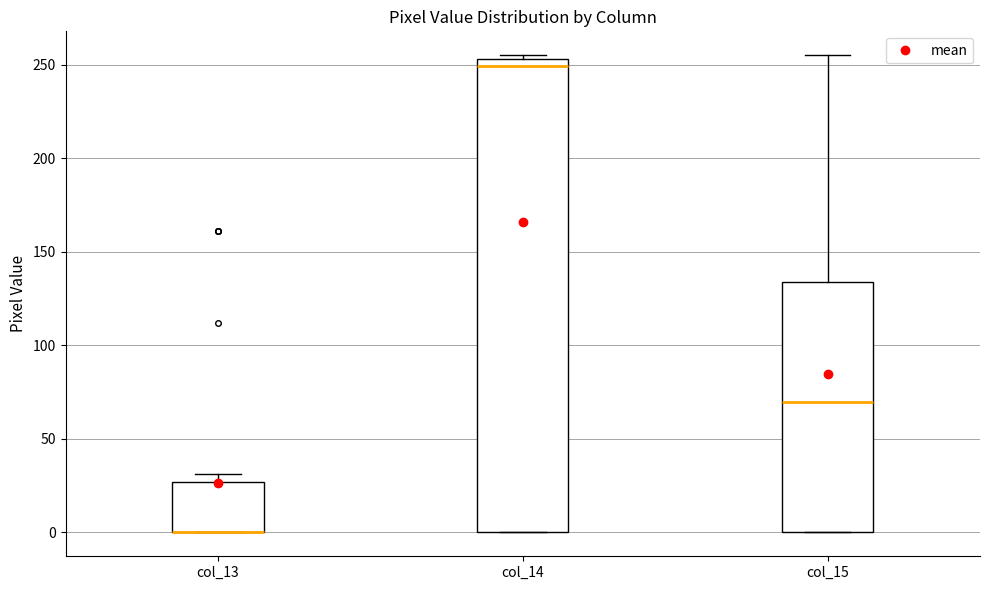

Where is the lower edge of the box for col_13 on the y-axis? The values are not printed on the chart, so give them approximately, as read against the axis.

0